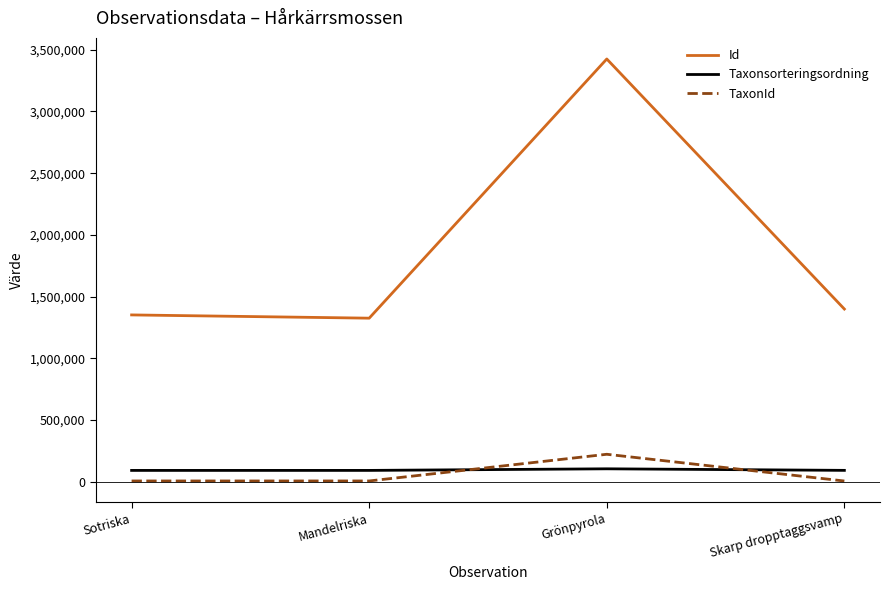

At which category is the sum across all series the highest?

Grönpyrola